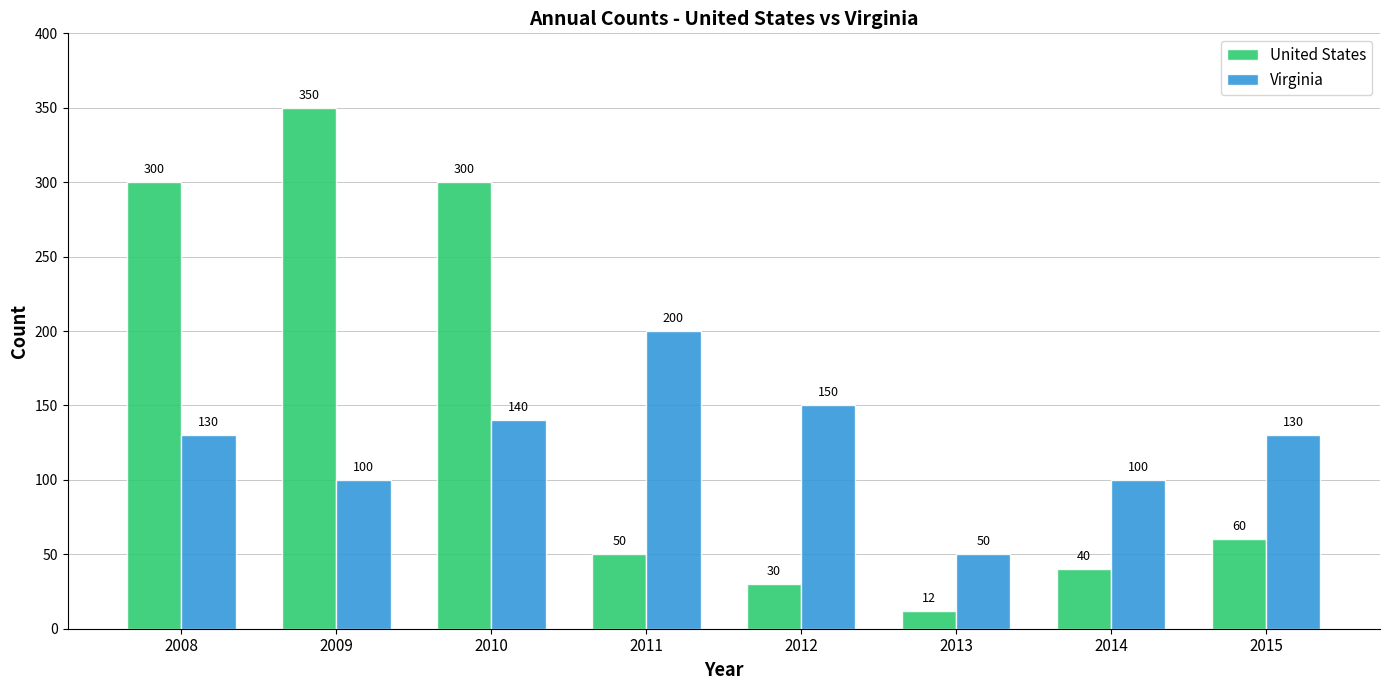

What value does the Virginia series have at 2011, to the nearest 50?

200